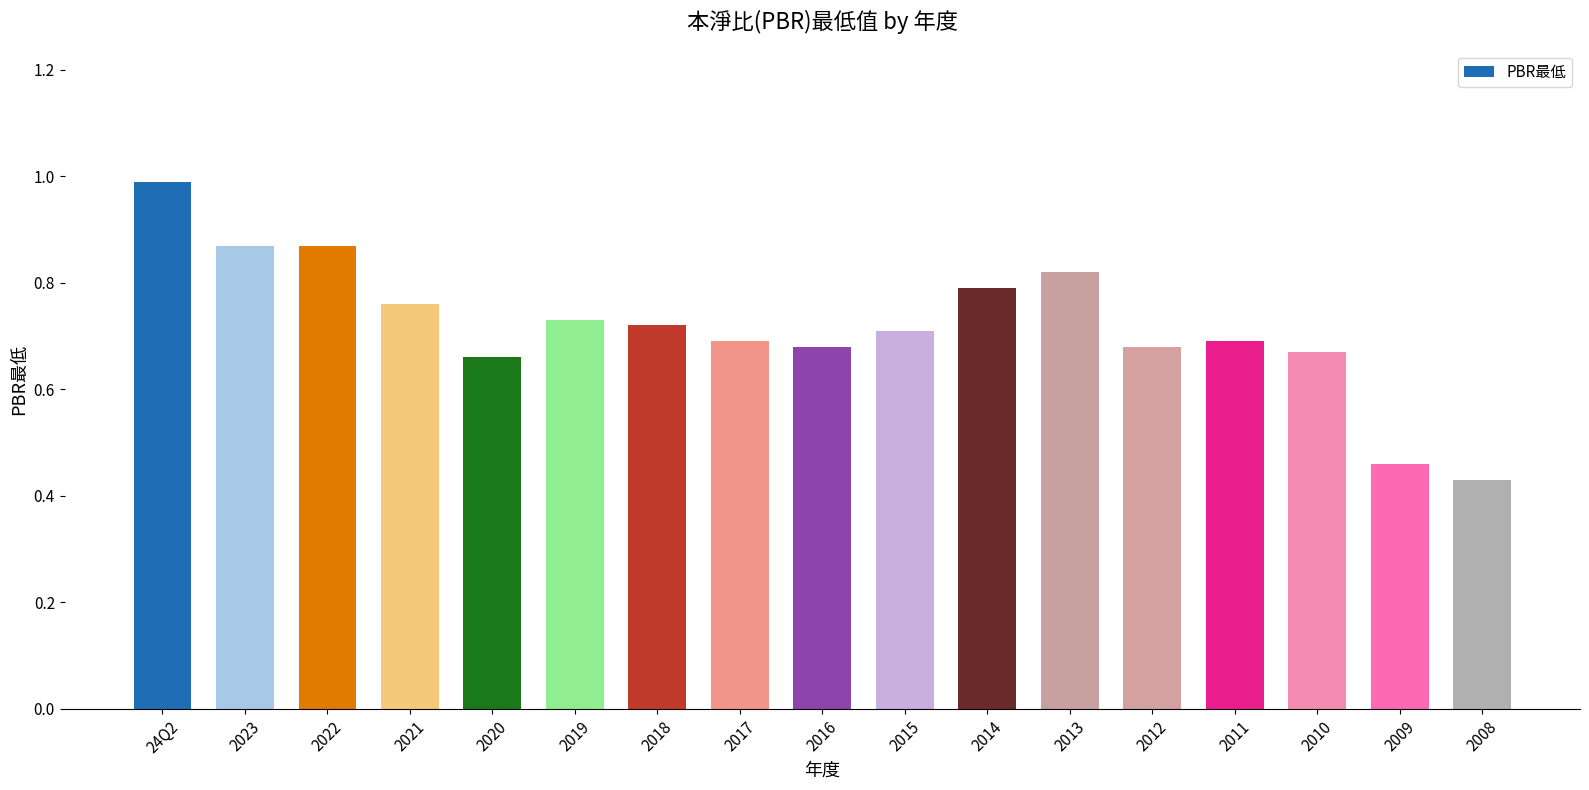

Does the chart contain stacked bars?

No